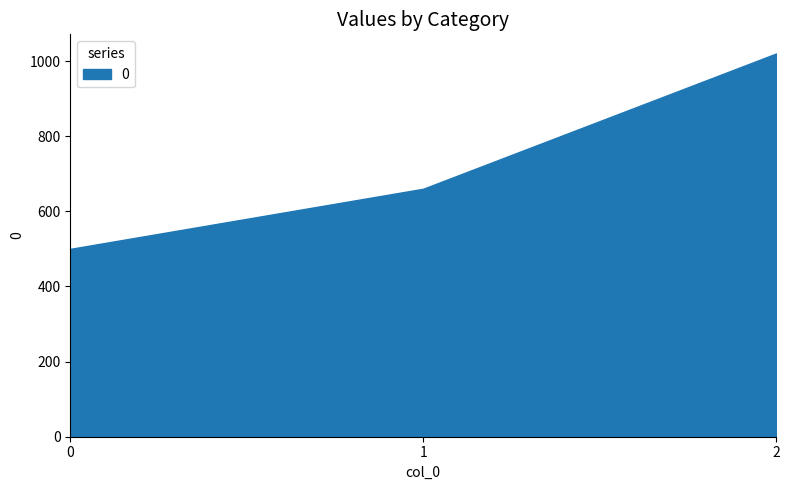

Reading left to right, what are all the values shown in this chart?

500	660	1020